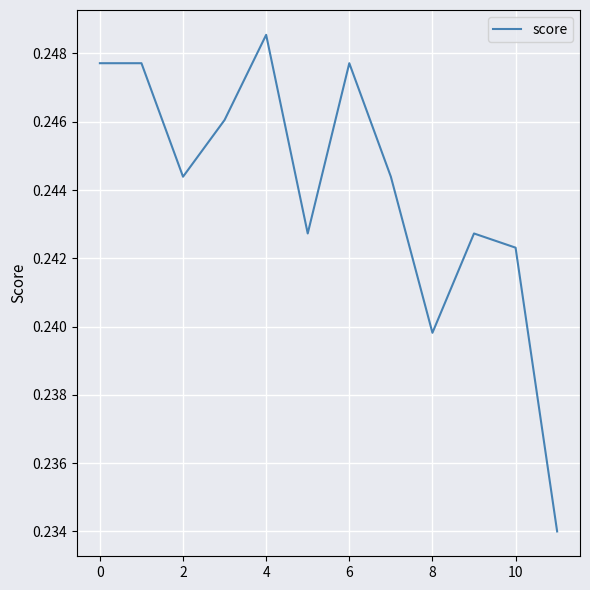

How many values are between 0 and 1?

12